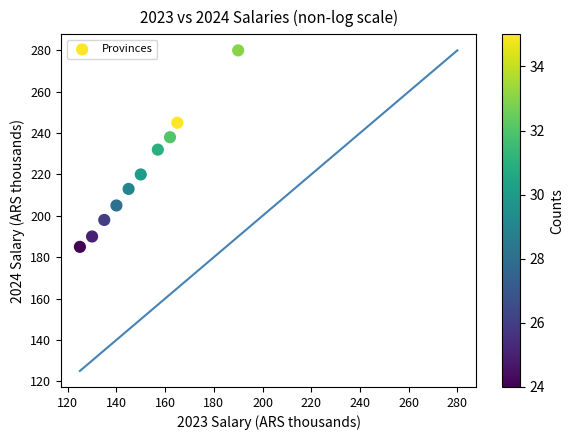

What is the average Y value?

221